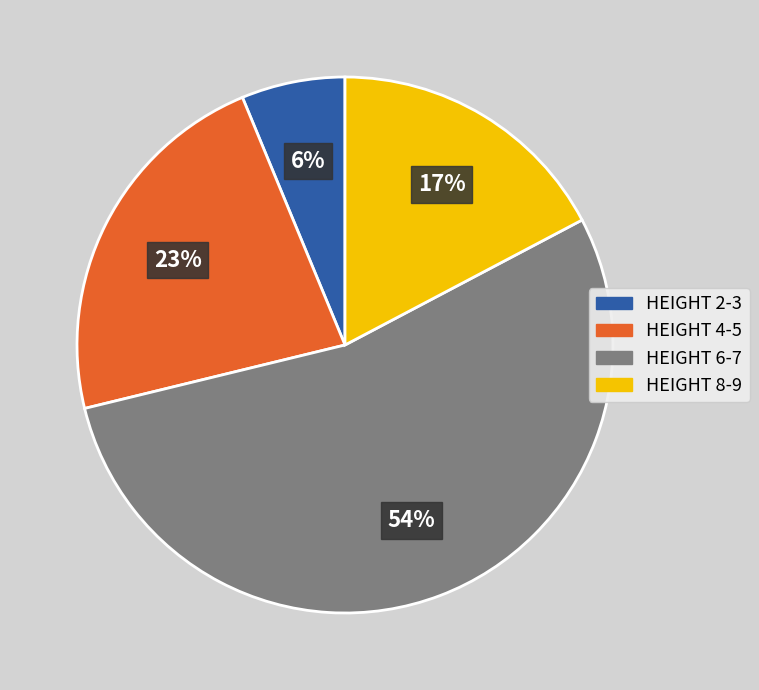

Which slice is the largest?

HEIGHT 6-7